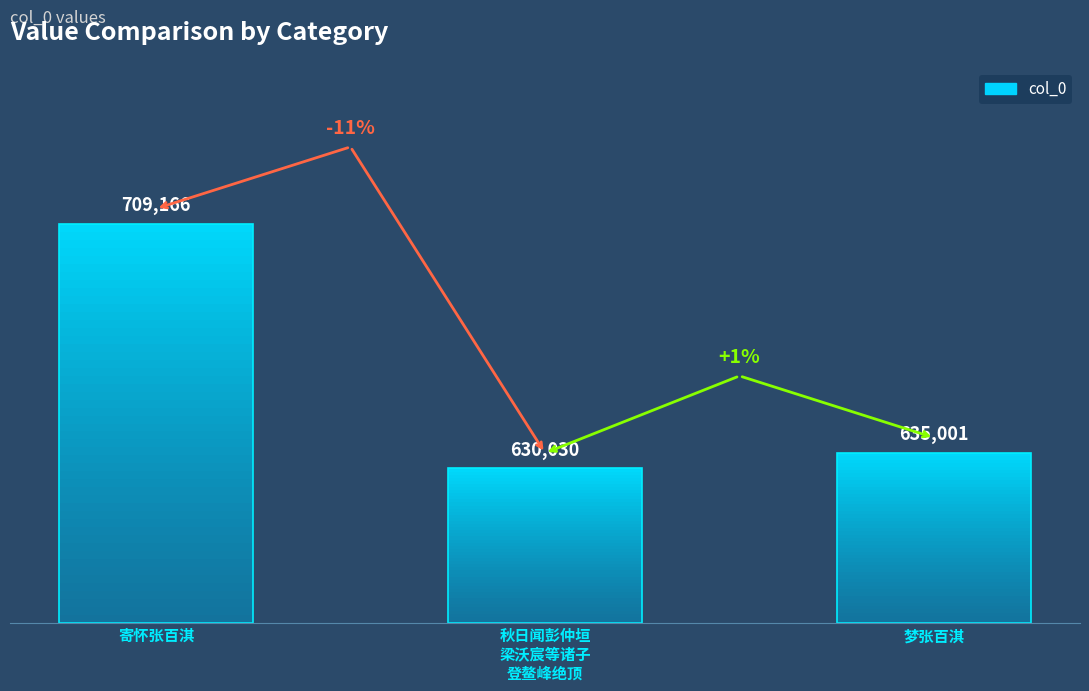

What is the change in value from 寄怀张百淇 to 梦张百淇?

-74165